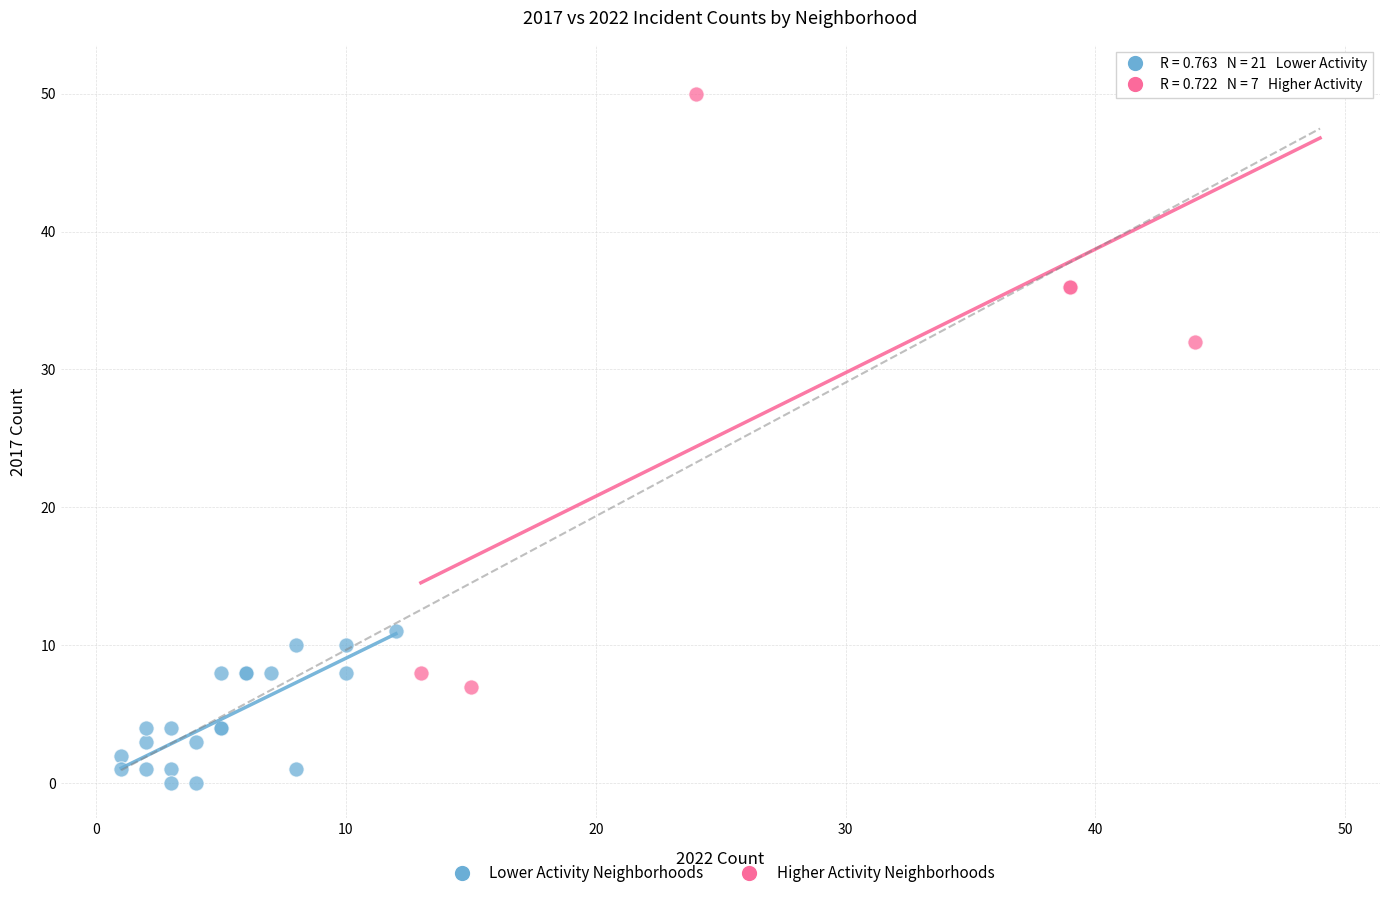

Which series has the largest Y range (max minus min)?

Higher Activity Neighborhoods